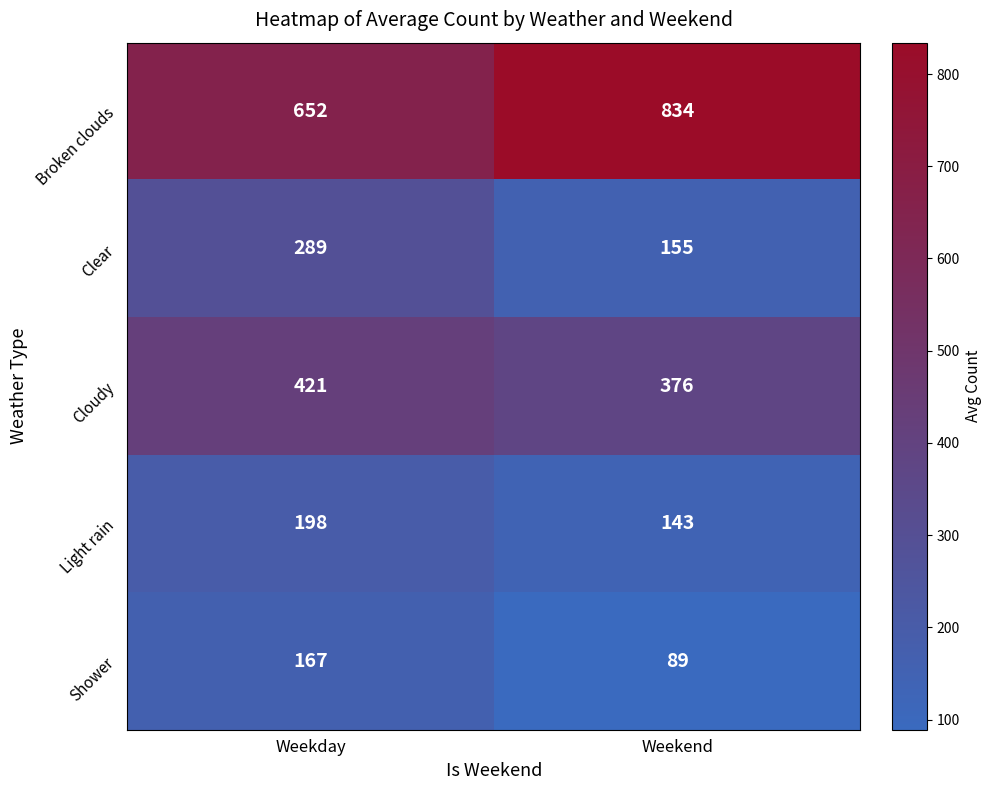

Which series has the largest range (max minus min)?

Broken clouds